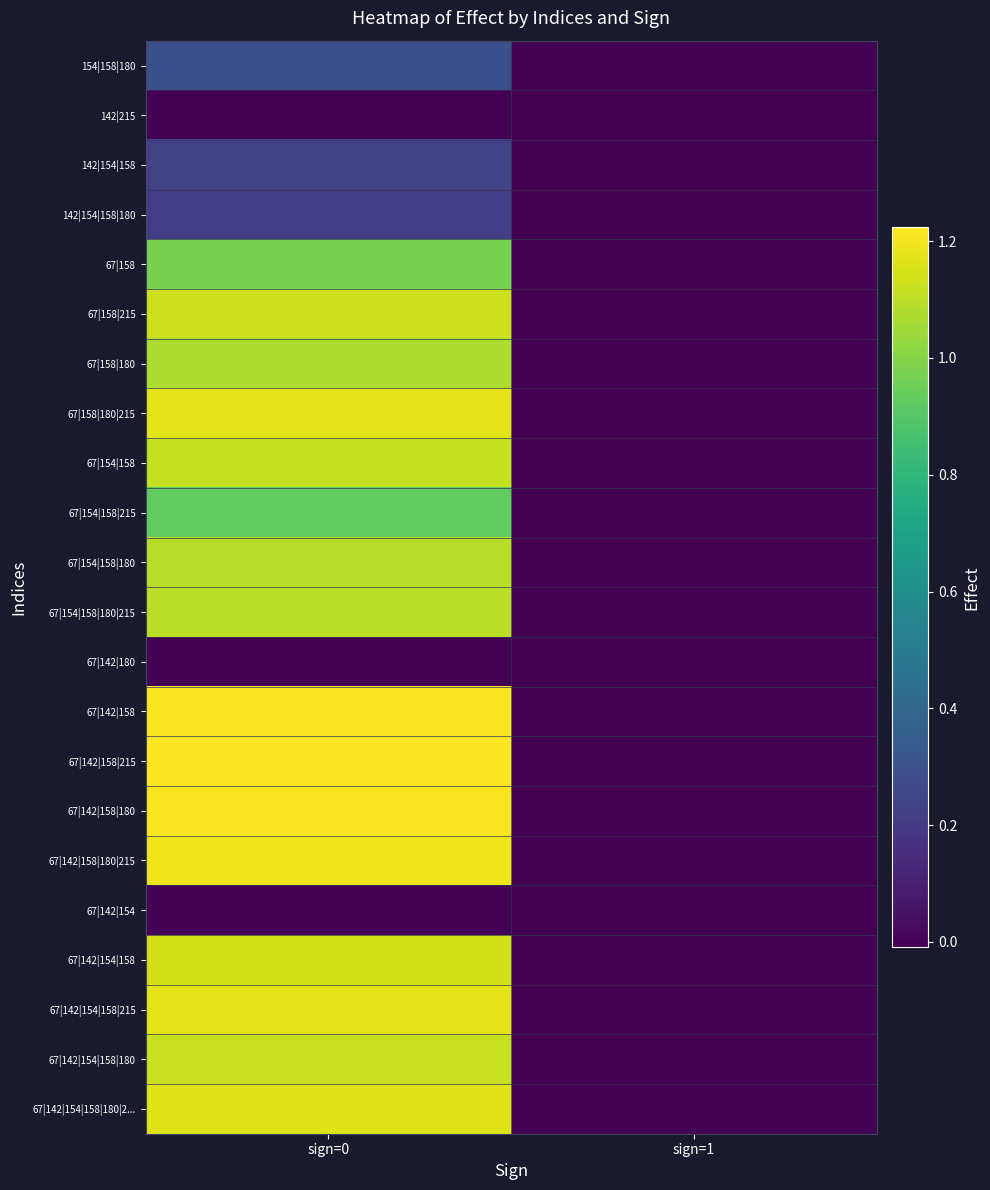

Rank the series at sign=0 from lowest to highest value.

142|215, 67|142|180, 67|142|154, 142|154|158|180, 142|154|158, 154|158|180, 67|154|158|215, 67|158, 67|158|180, 67|154|158|180, 67|154|158|180|215, 67|154|158, 67|142|154|158|180, 67|158|215, 67|142|154|158, 67|142|154|158|180|2..., 67|158|180|215, 67|142|154|158|215, 67|142|158|180|215, 67|142|158|180, 67|142|158, 67|142|158|215